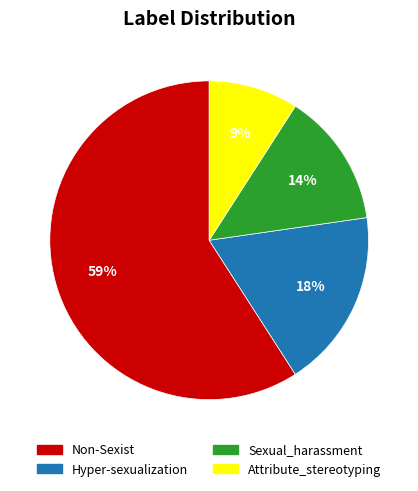

Is the sum of Sexual_harassment and Non-Sexist greater than half?

Yes